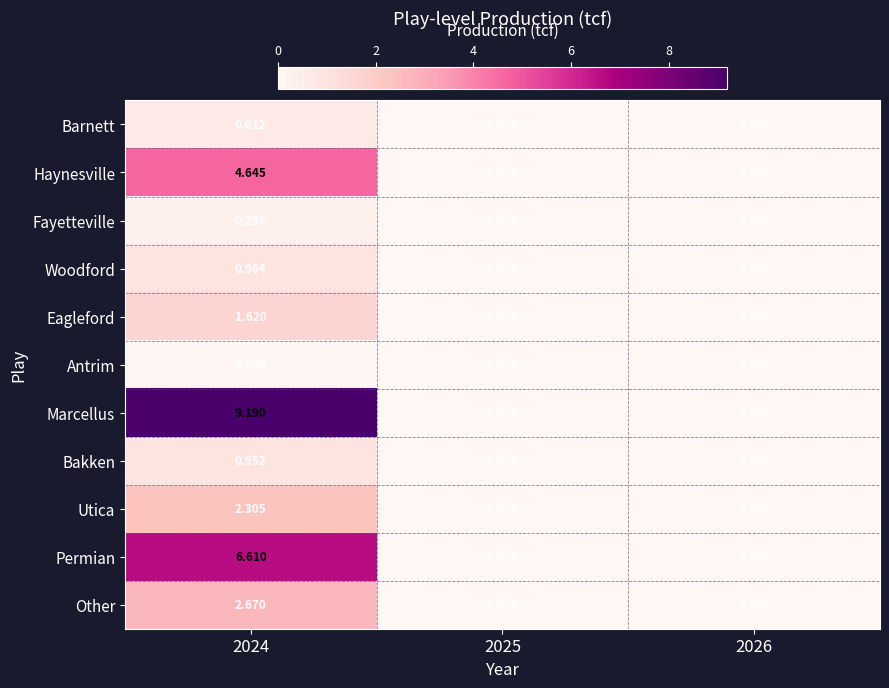

How many positive values does the Barnett series have?

1